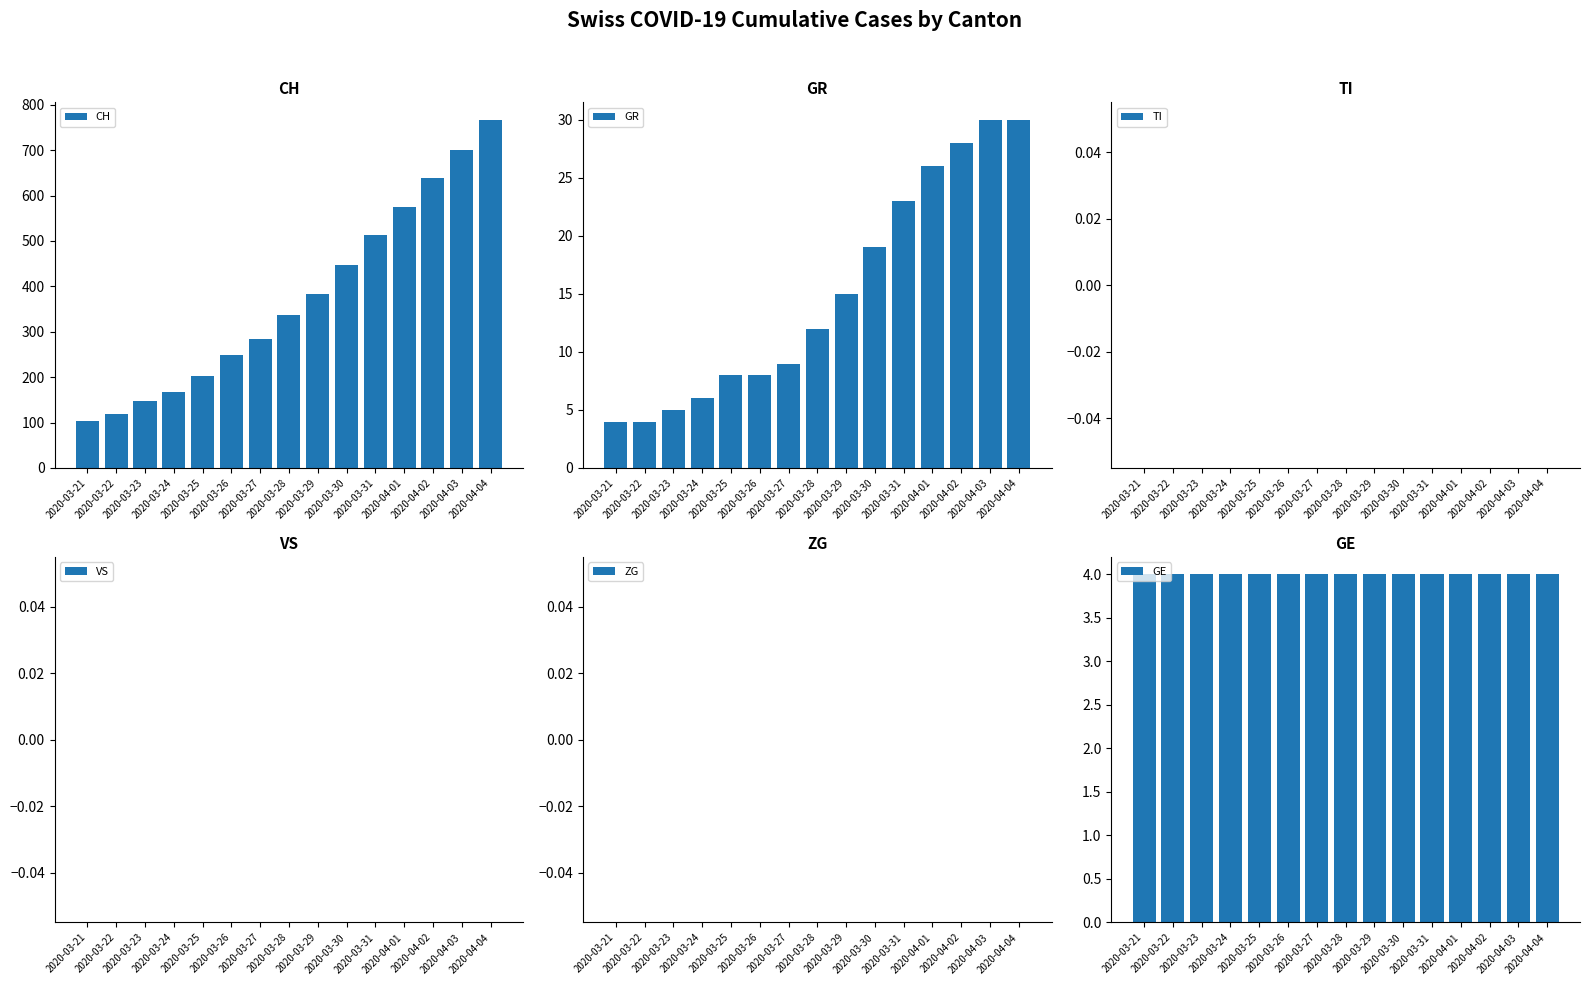

List the labels in order of GE value, smallest first.

2020-03-21, 2020-03-22, 2020-03-23, 2020-03-24, 2020-03-25, 2020-03-26, 2020-03-27, 2020-03-28, 2020-03-29, 2020-03-30, 2020-03-31, 2020-04-01, 2020-04-02, 2020-04-03, 2020-04-04